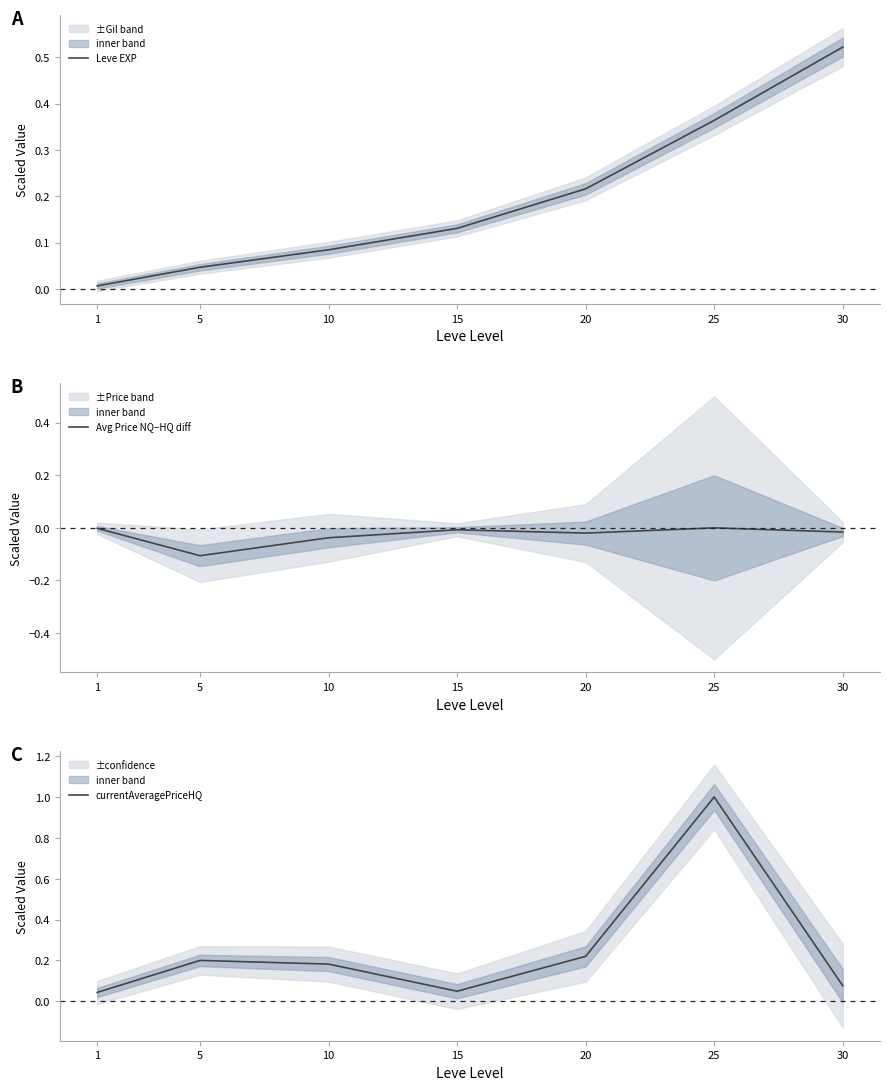

What is the spread (max minus min) of values at 10?

0.2